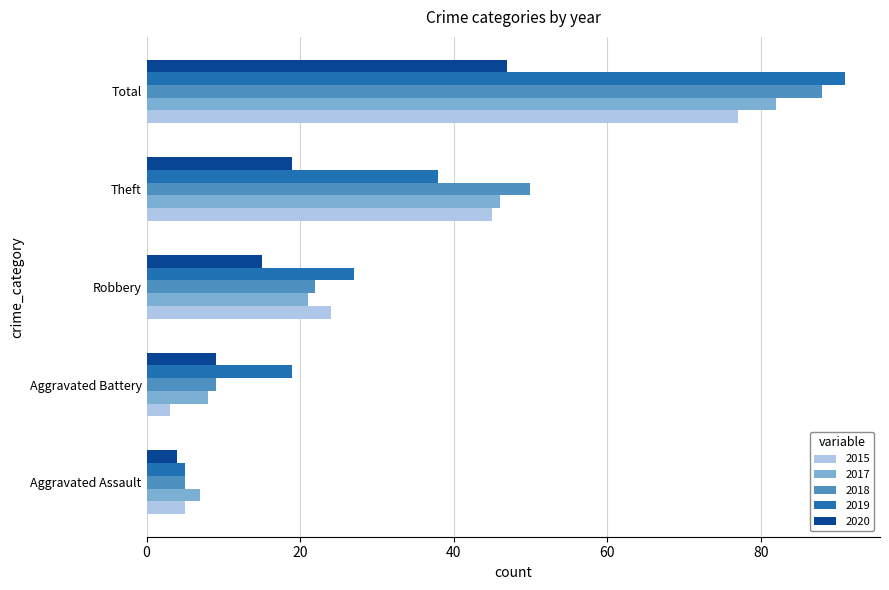

What is the total value across all series at Theft?

198